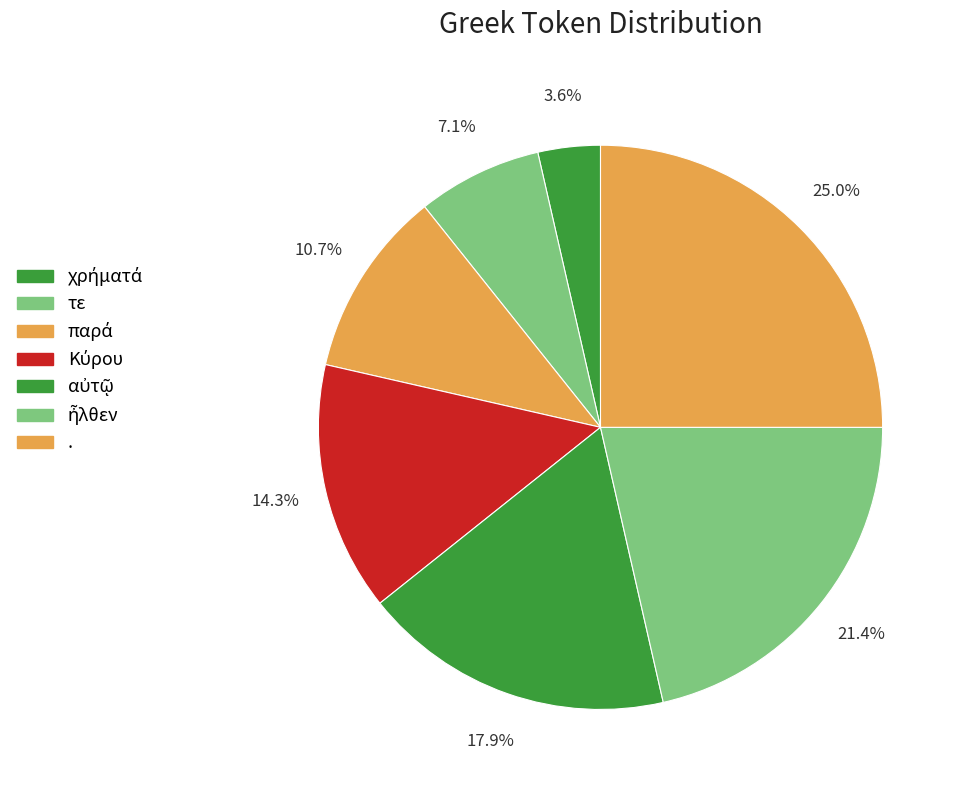

What percentage is the . slice, to the nearest percent?

25%